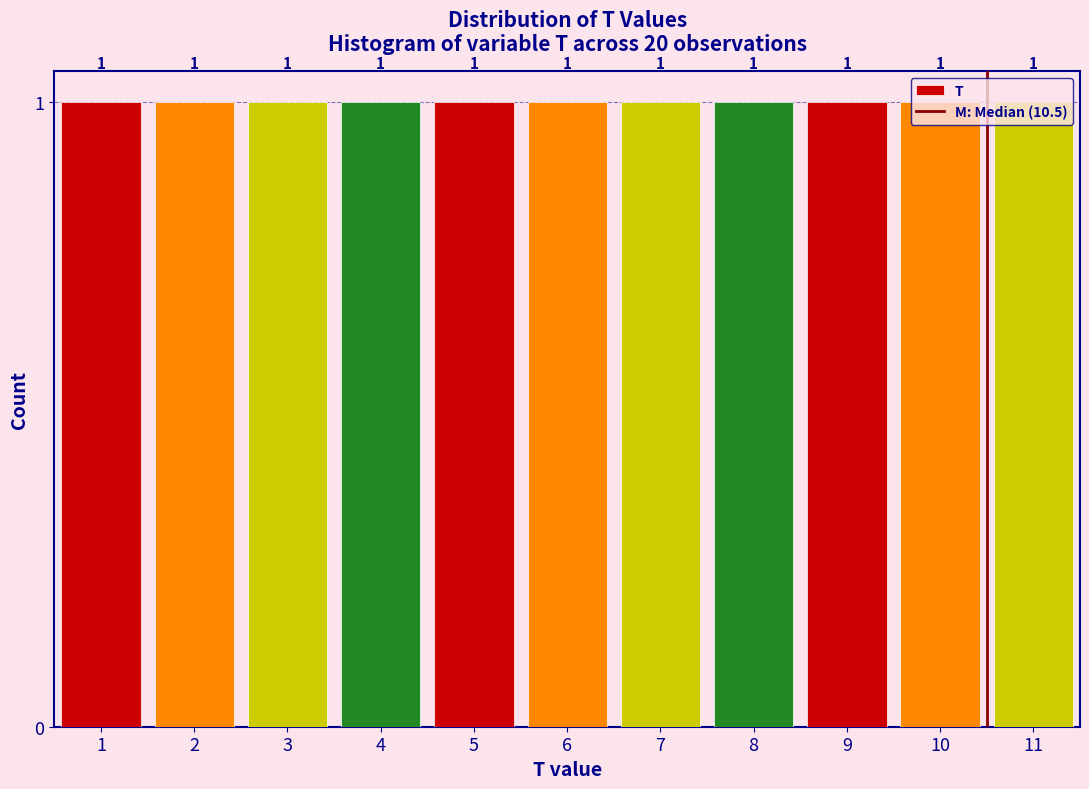

What is the height of the bar covering 4.5 to 5.5 on the x-axis?

1